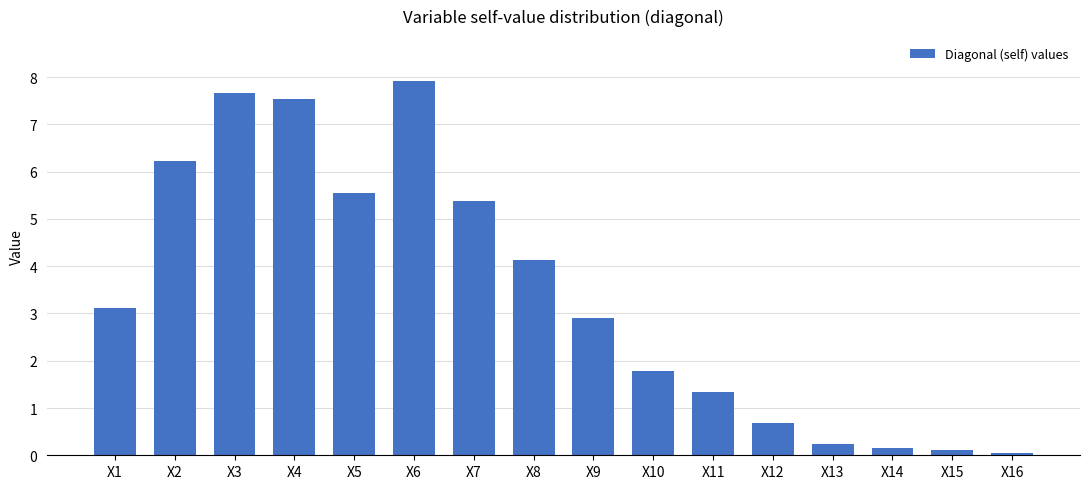

How many series are shown in this chart?

1